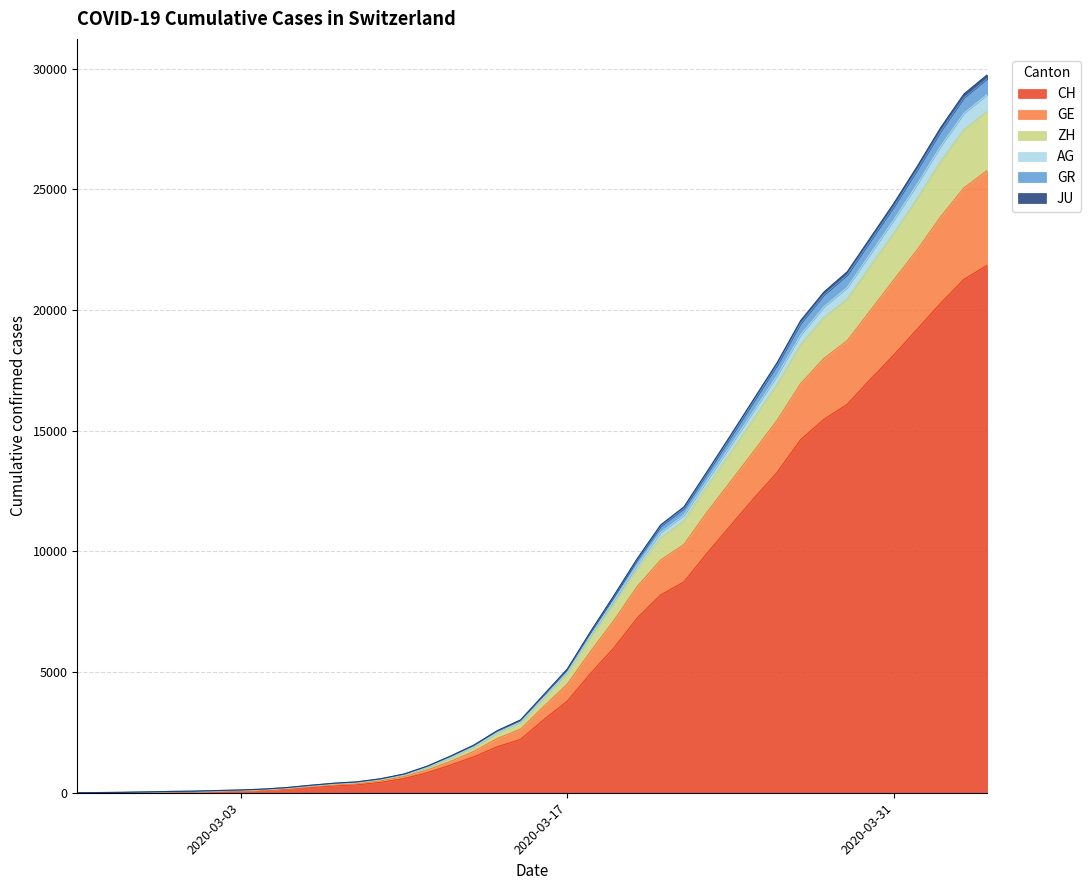

What is the highest value of the CH series?

21855